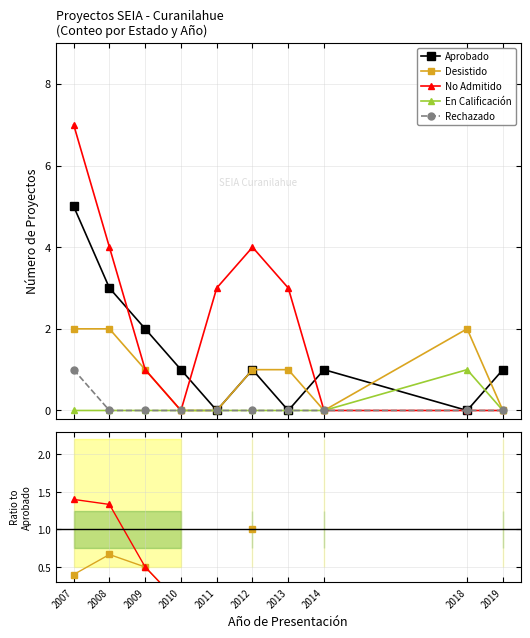

How many data points in Aprobado are less than 1?

3